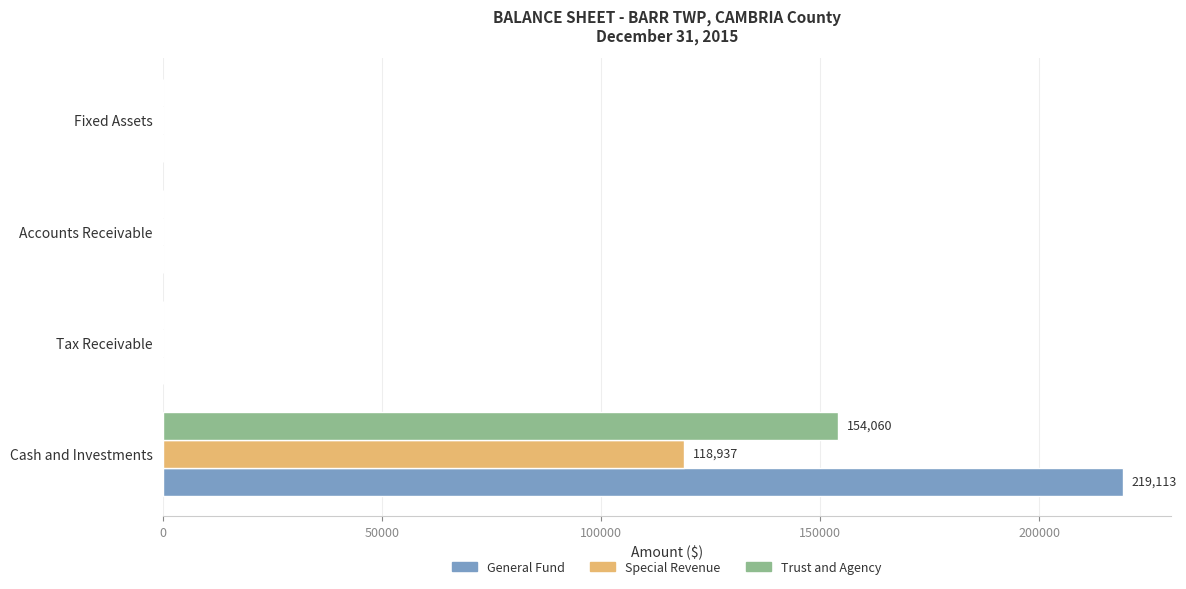

Which series has the largest total across all categories?

General Fund